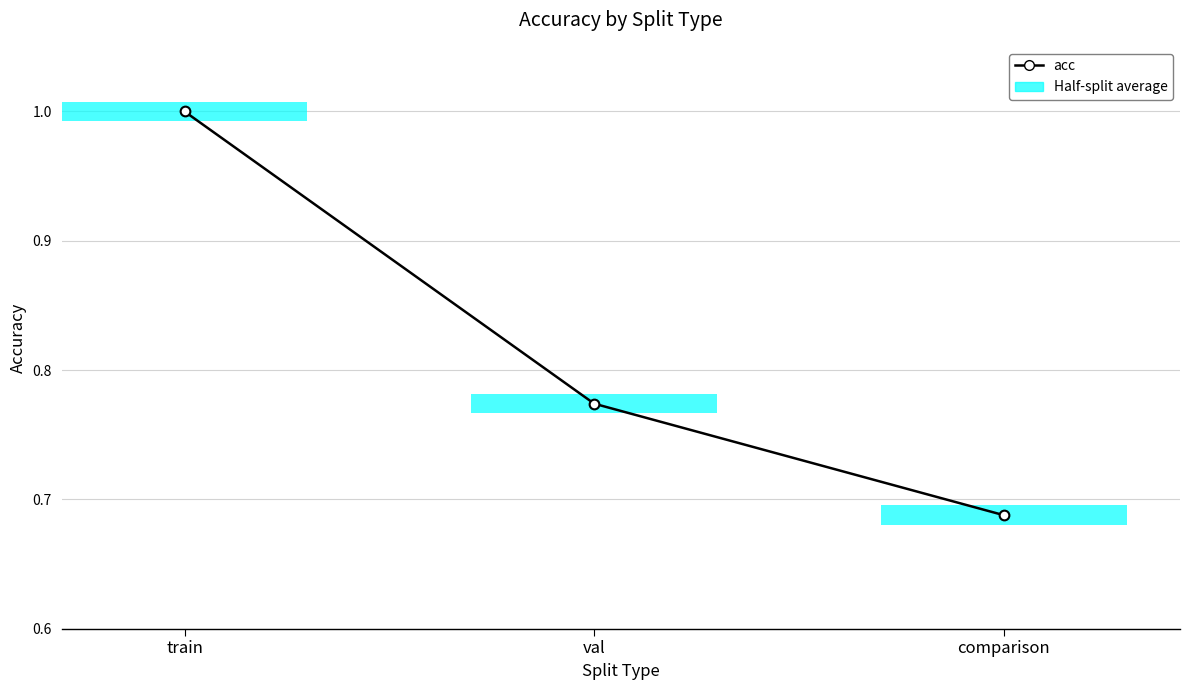

The value at comparison is 1.0. True or false?

False